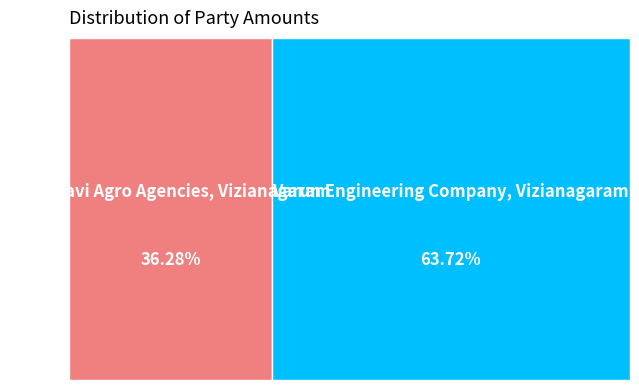

The Sri Vasavi Agro Agencies, Vizianagaram slice represents 36% of the pie. True or false?

True